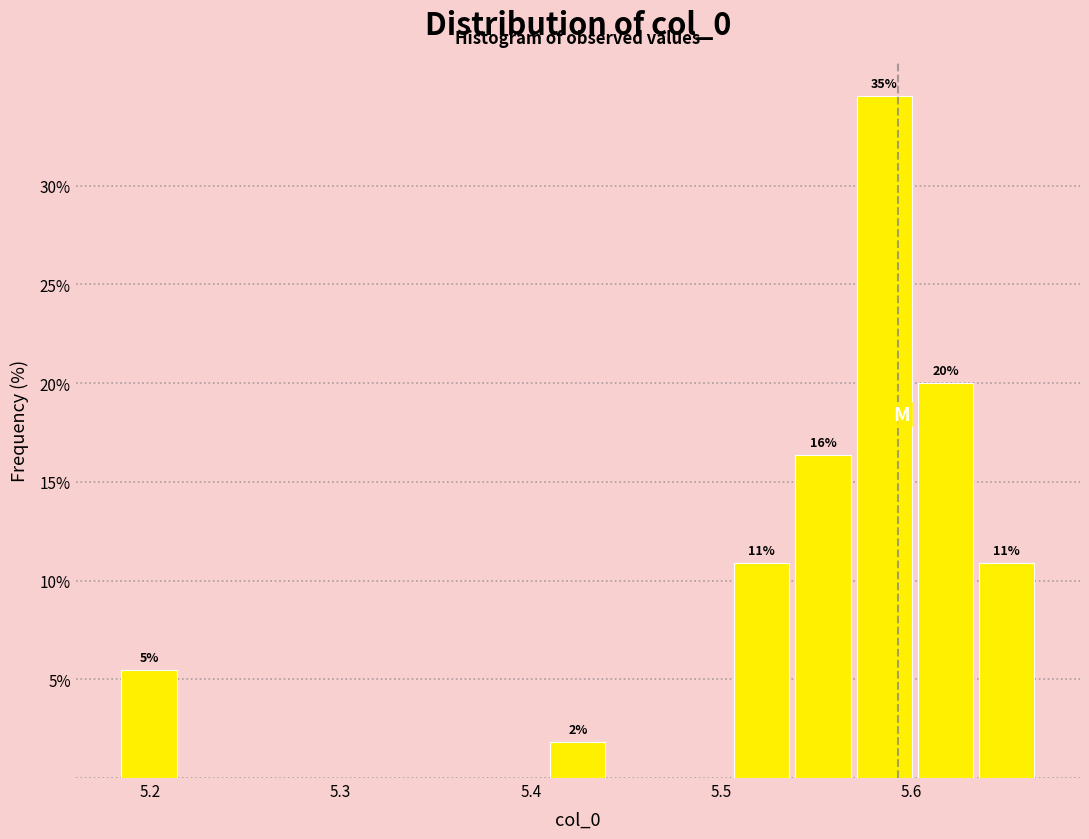

Read against the x-axis, roughly where is the centre of the tallest bar?

5.59